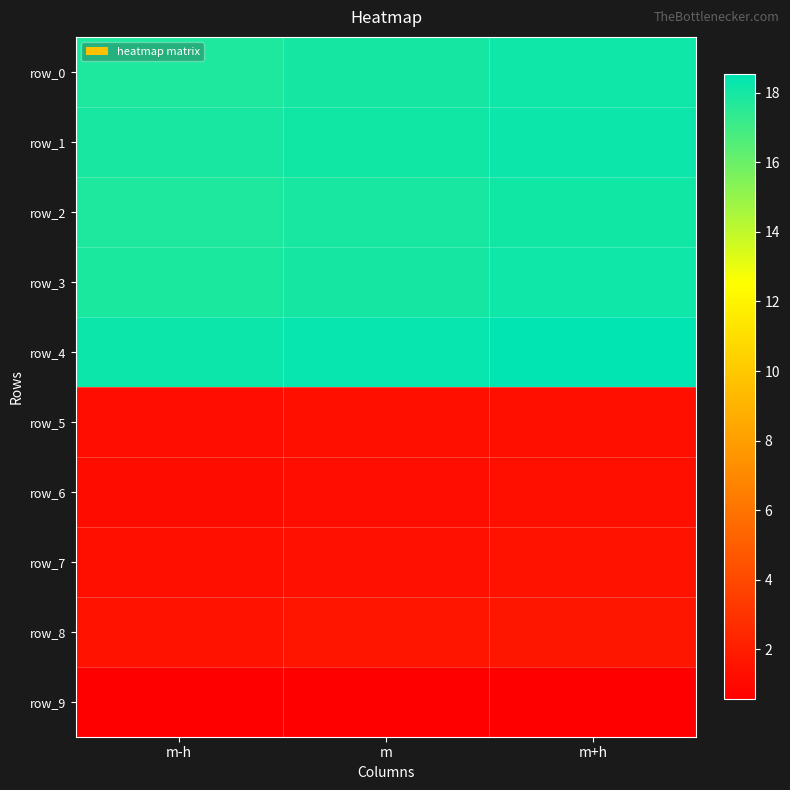

Reading left to right, extract all data points from this chart.

row_0: m-h=17.8	m=18.0	m+h=18.1
row_1: m-h=17.9	m=18.1	m+h=18.2
row_2: m-h=17.8	m=17.9	m+h=18.1
row_3: m-h=17.8	m=18.0	m+h=18.2
row_4: m-h=18.2	m=18.4	m+h=18.5
row_5: m-h=1.2	m=1.3	m+h=1.3
row_6: m-h=1.2	m=1.2	m+h=1.3
row_7: m-h=1.3	m=1.4	m+h=1.4
row_8: m-h=1.5	m=1.6	m+h=1.6
row_9: m-h=0.6	m=0.6	m+h=0.6